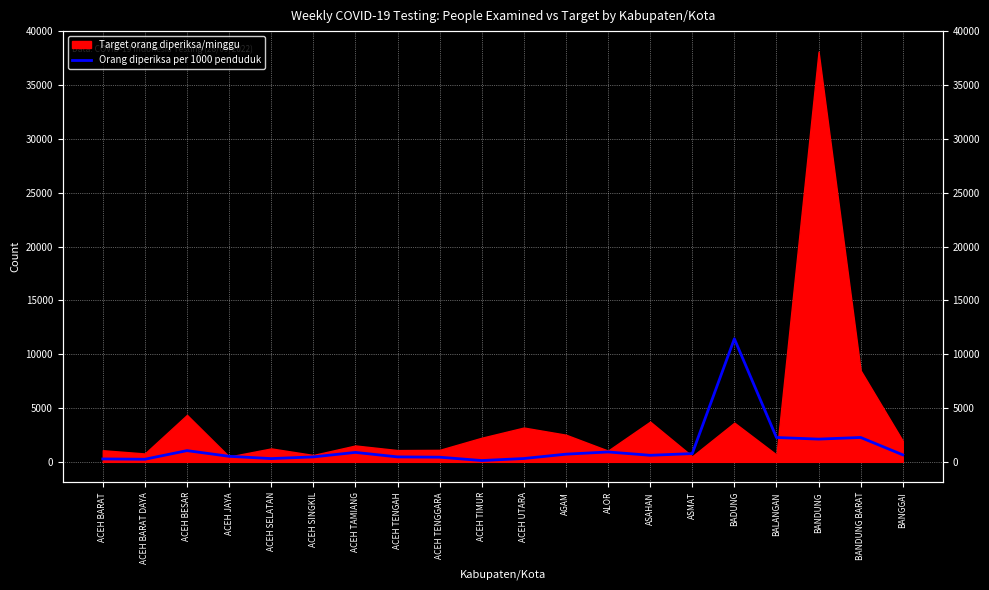

What position from the right is ASAHAN?

7